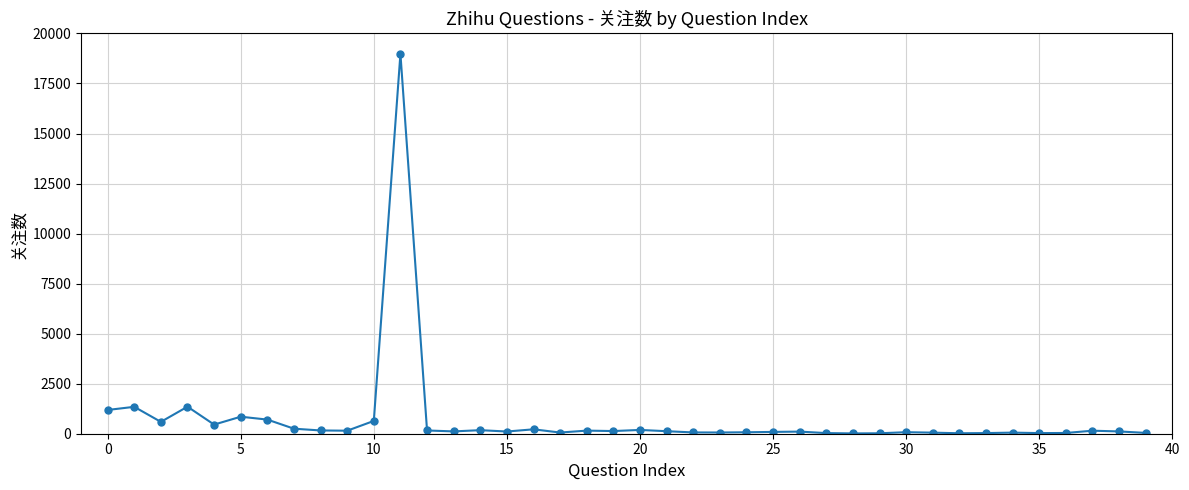

What is the greatest value displayed?

18984